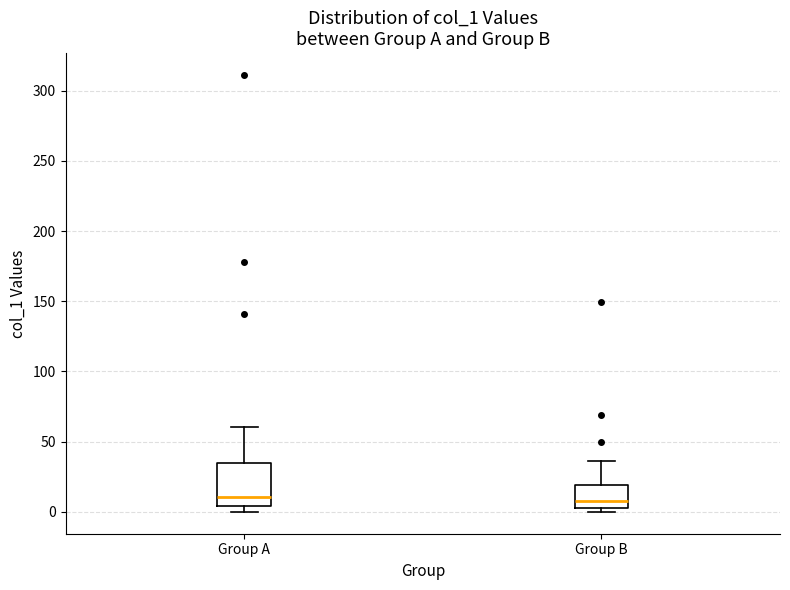

Comparing the boxes themselves (not the whiskers), which one is the tallest?

Group A